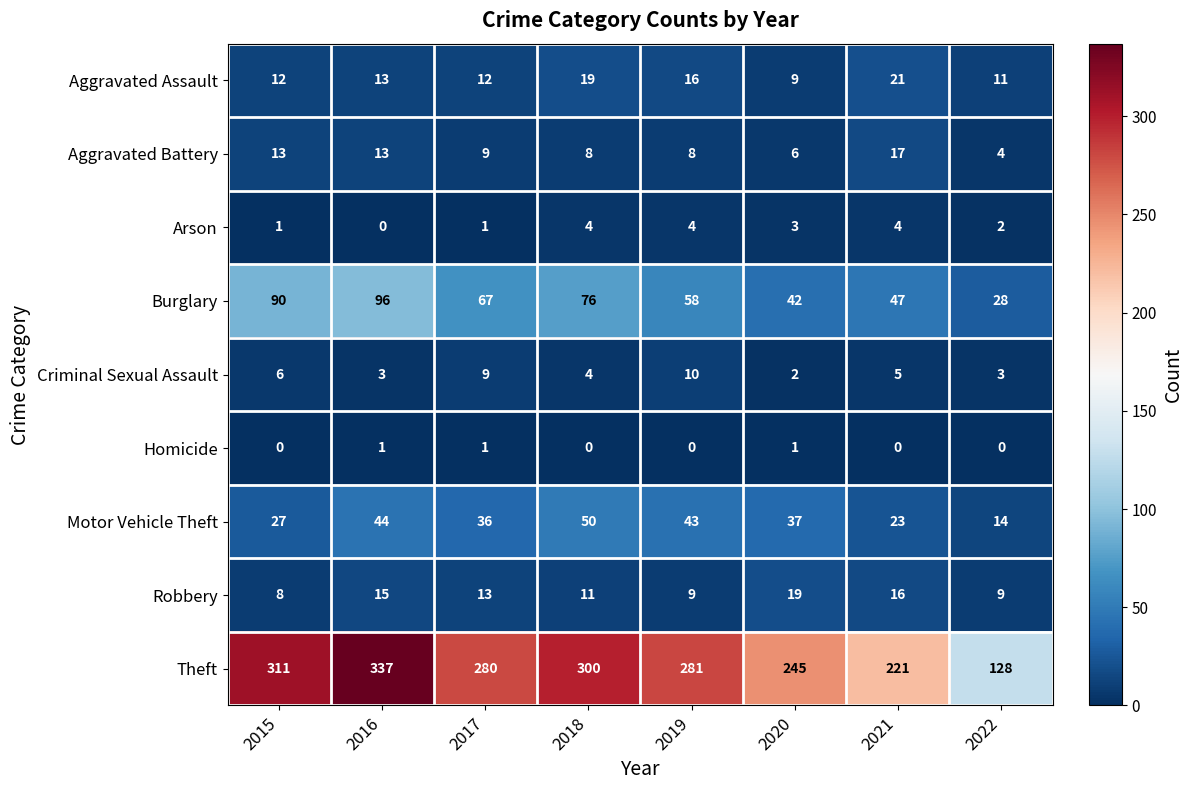

Read the Aggravated Battery value at 2019, to the nearest 5.

10